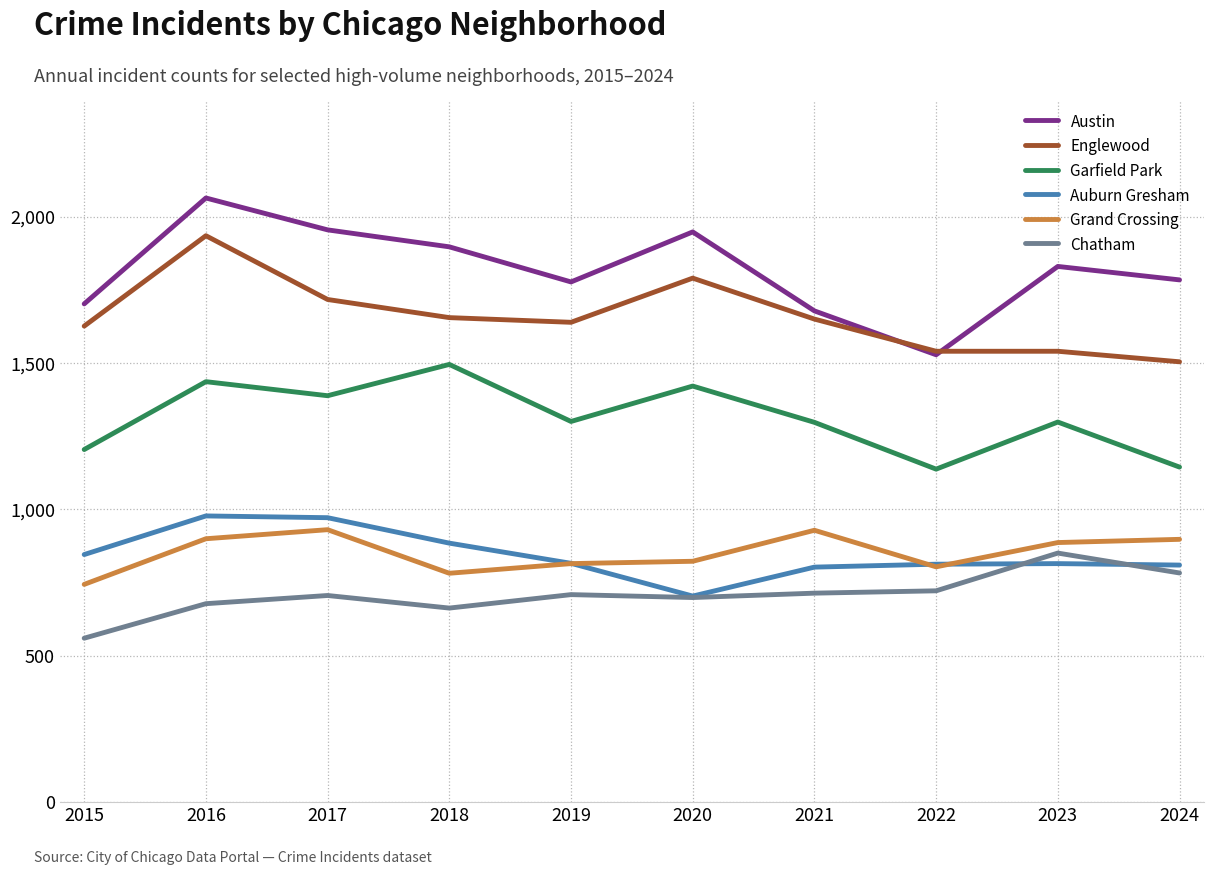

Between 2022 and 2023, which series saw the biggest shift?

Austin